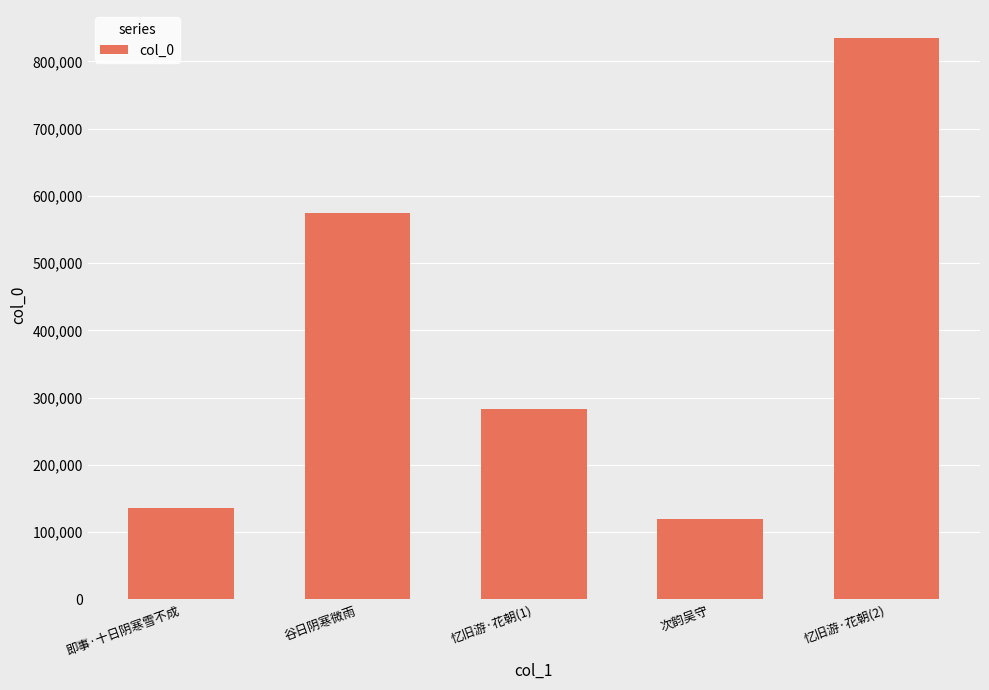

What is the value of the 1st bar from the left?

135402